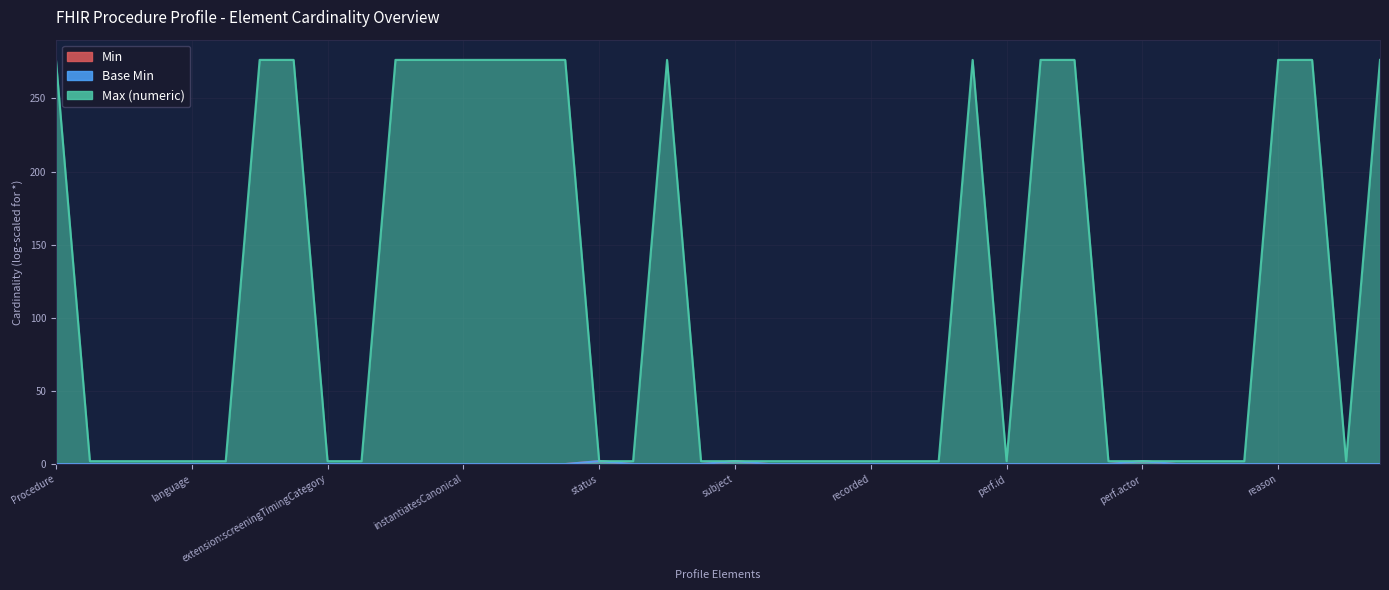

Does the chart display data point markers on the line(s)?

No